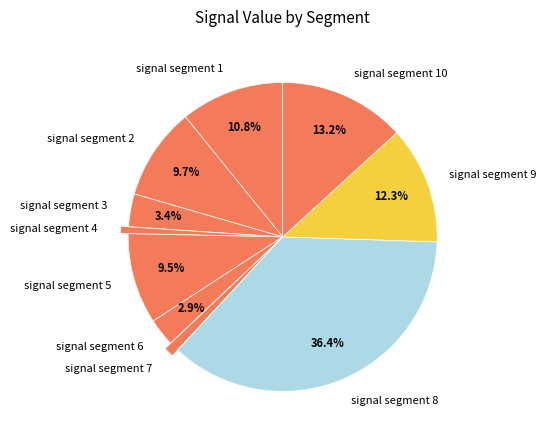

What portion of the pie excludes signal segment 5?

90.5%